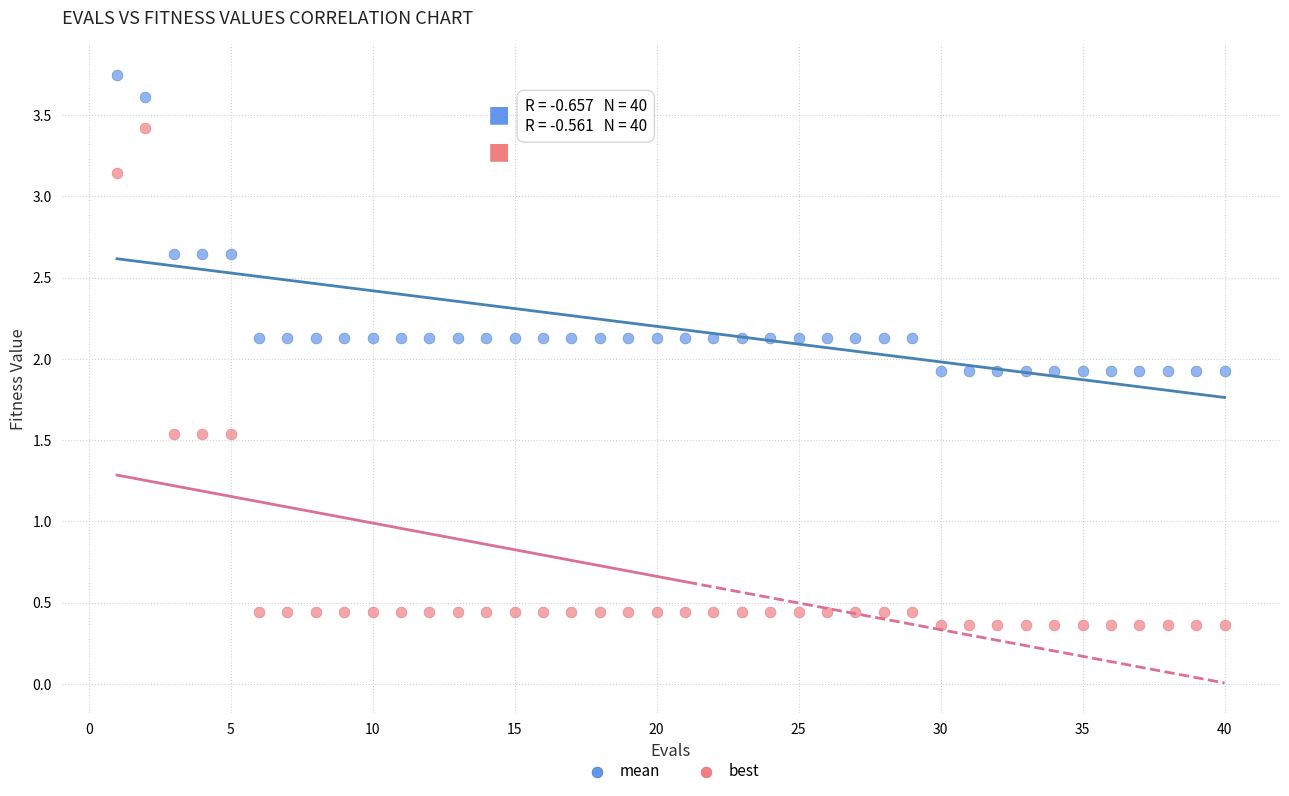

Which series reaches the maximum Y coordinate?

mean